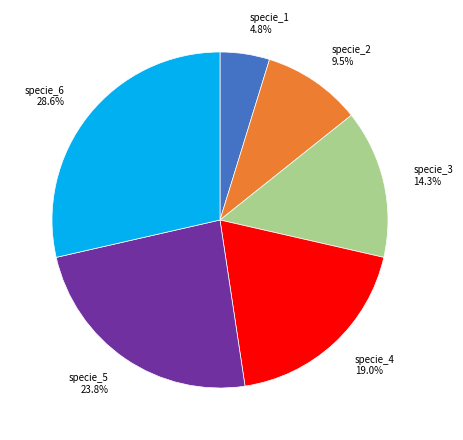

What portion of the pie excludes specie_6?

71.4%